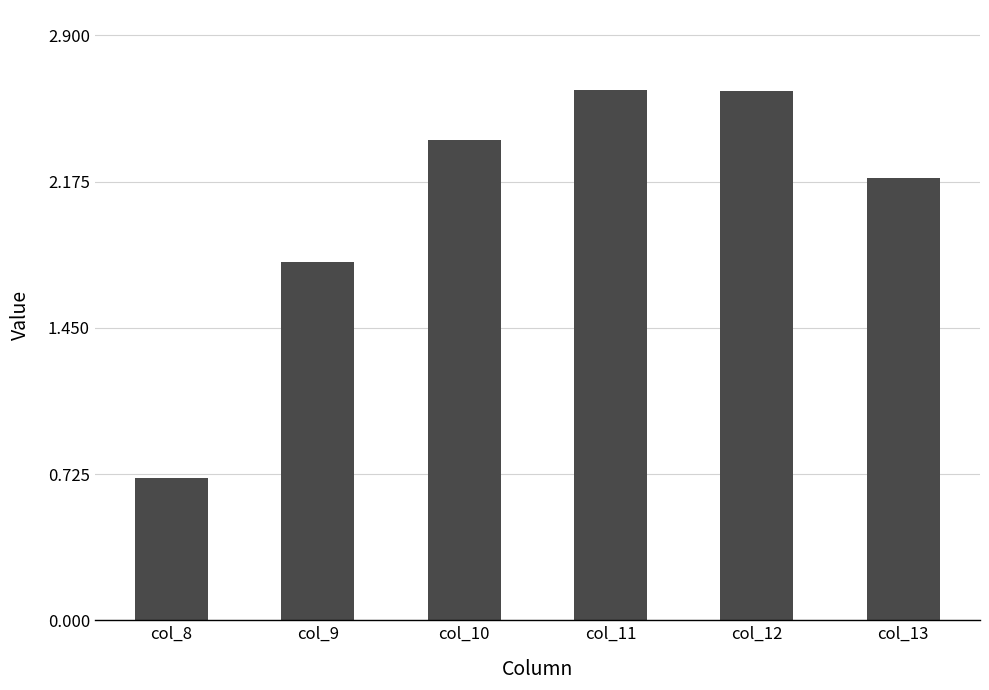

At which label does the data first exceed 2?

col_10